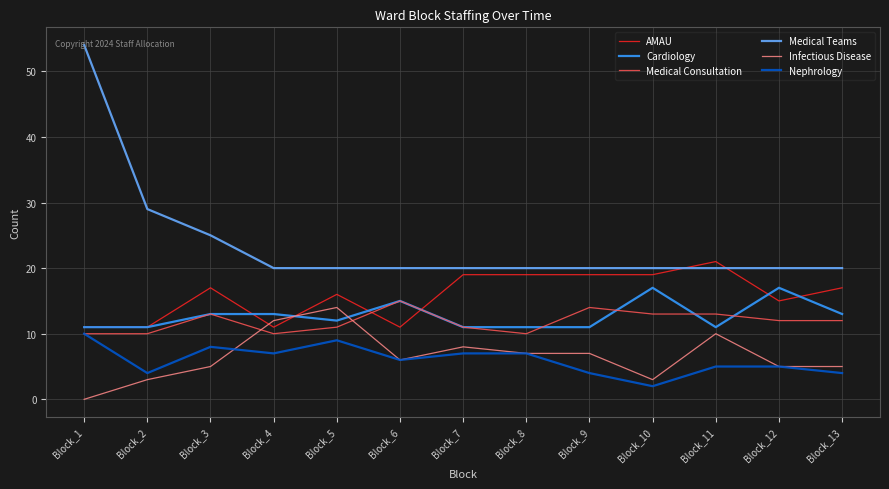

At which category is the sum across all series the highest?

Block_1